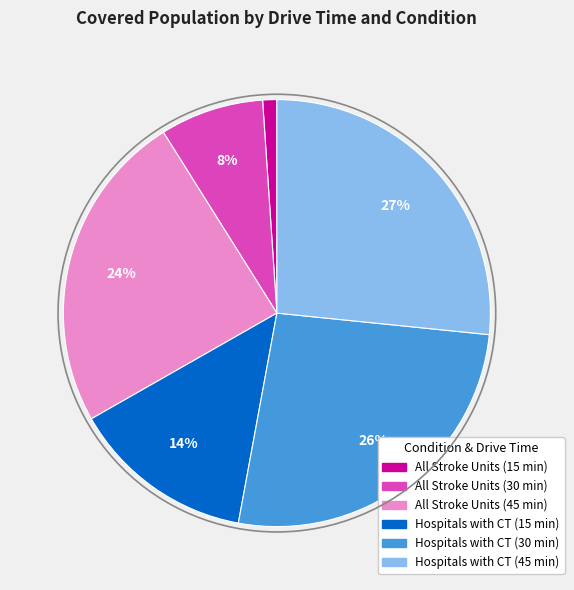

To the nearest percent, what is the difference between the largest and smallest slice percentages?

26%